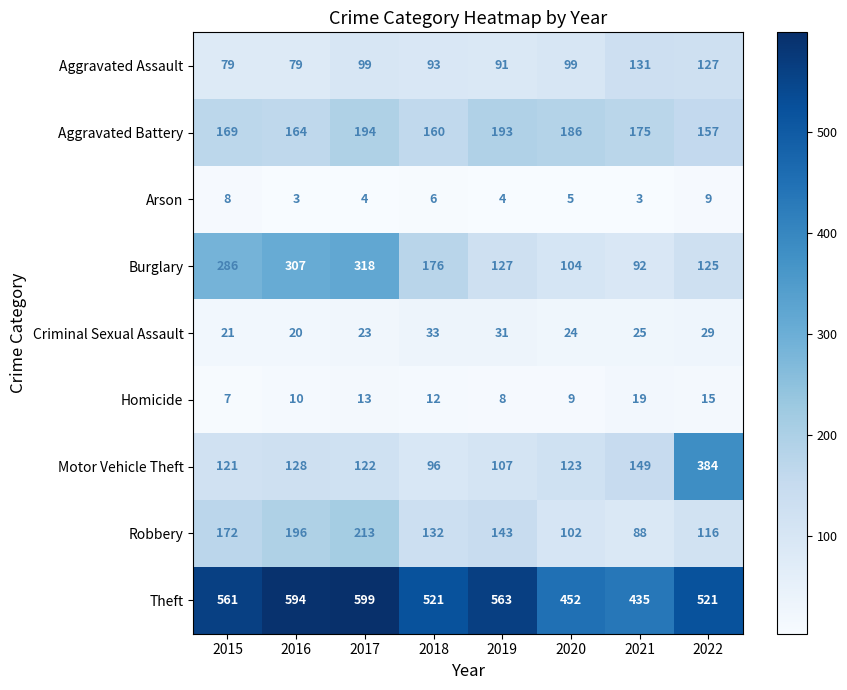

The value of Aggravated Assault at 2022 is 169. True or false?

False